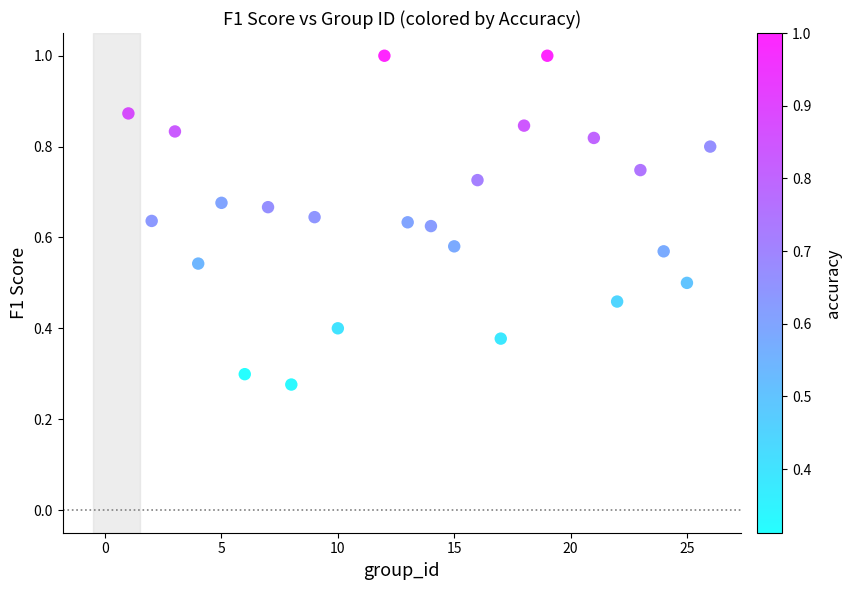

What is the range of X values (max minus min)?

25.0